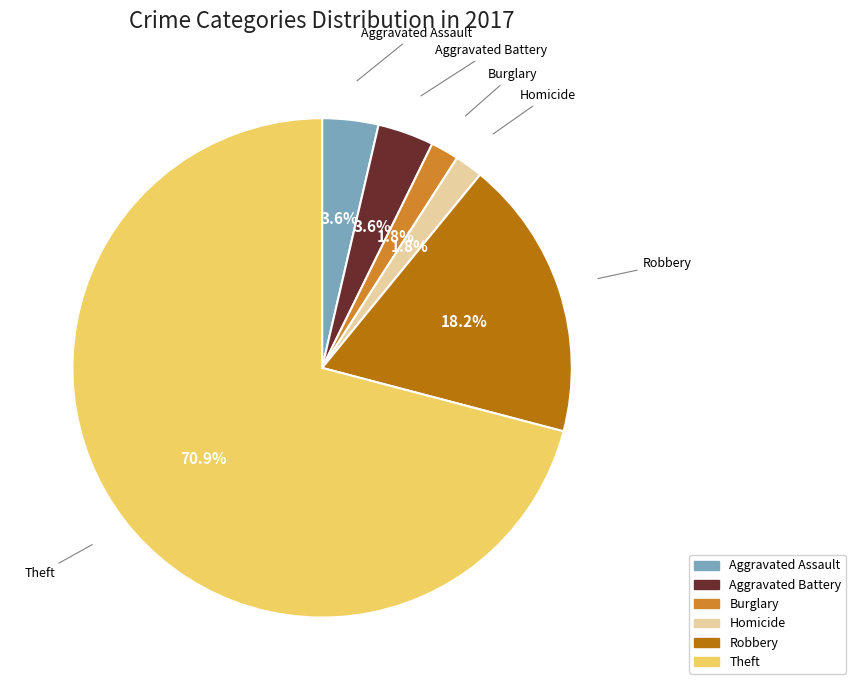

To the nearest percent, what percentage of the pie is Homicide?

2%